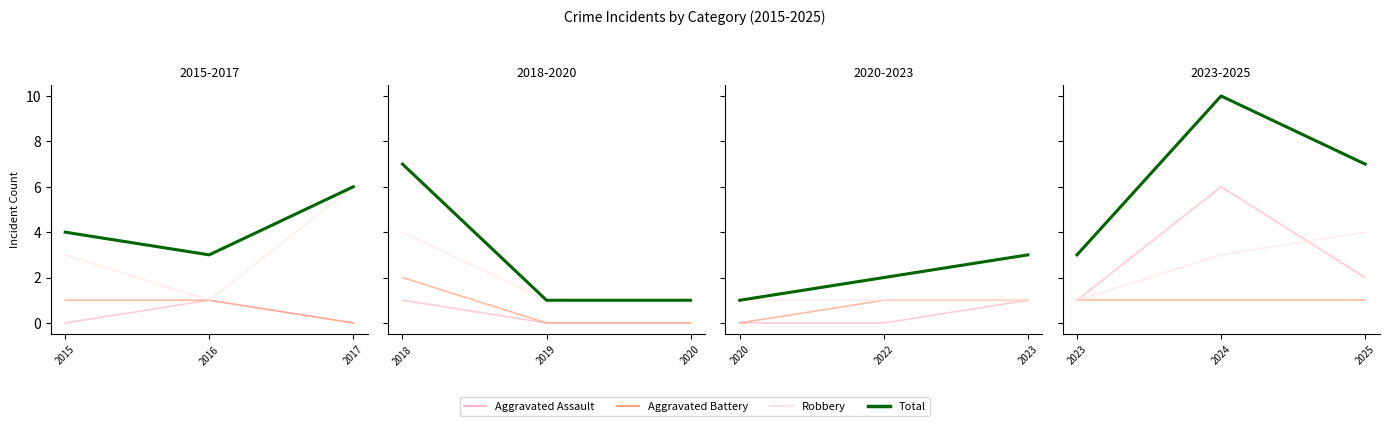

What are all the series names shown in the legend?

Aggravated Assault, Aggravated Battery, Robbery, Total